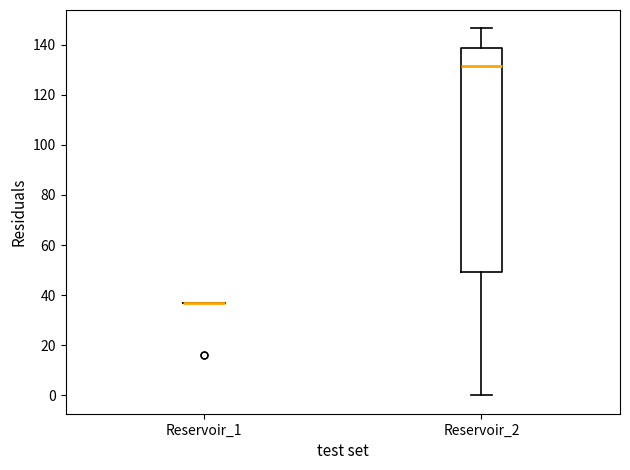

Reading left to right, transcribe this box plot: for each box, give where its median line is, the range the box spans, and where its two whiskers end, as read against the y-axis. The values are not printed on the chart, so give them approximately, as read against the axis.

Reservoir_1: box collapsed to a line at 36, whiskers 36 to 36
Reservoir_2: median 132, box 50 to 138, whiskers 0 to 146